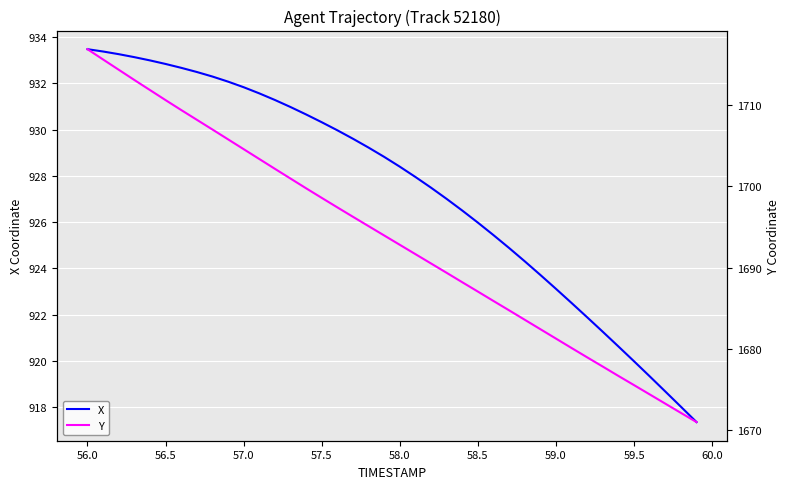

What is the lowest value of the X series?

917.3